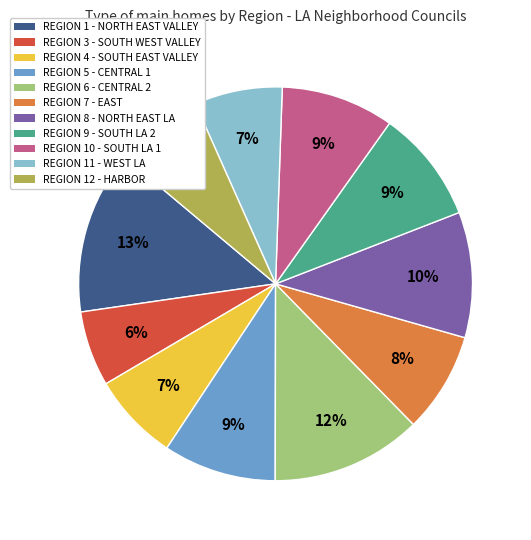

What percentage is the REGION 7 - EAST slice, to the nearest percent?

8%